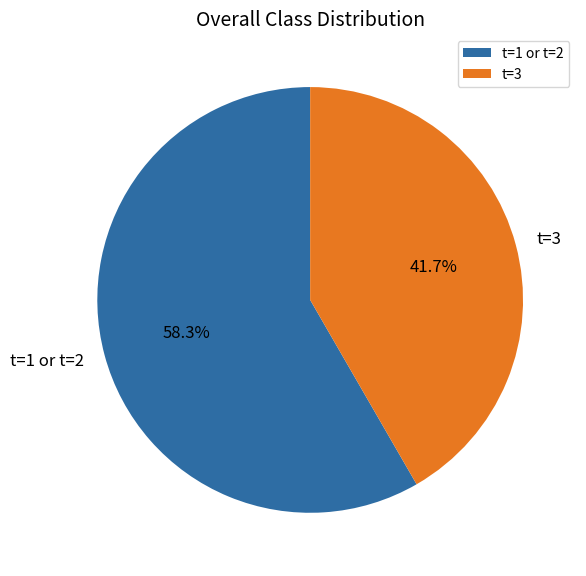

What is the largest slice in the pie chart?

t=1 or t=2